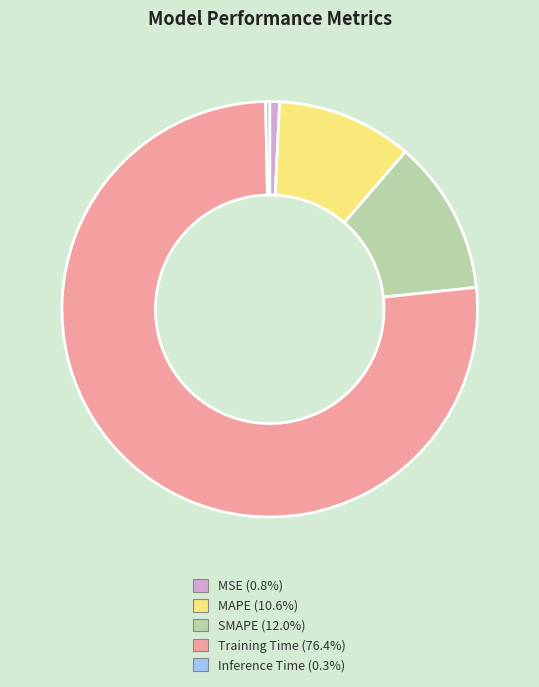

Count the number of slices in the pie.

5